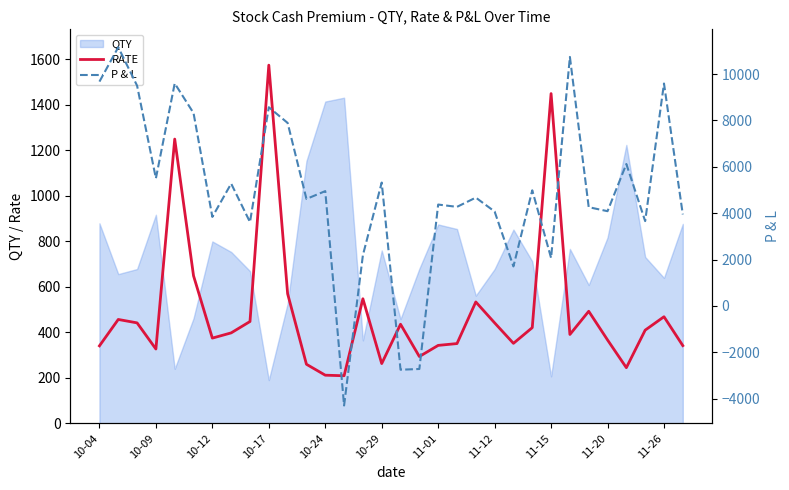

Count the number of categories in the chart.

32